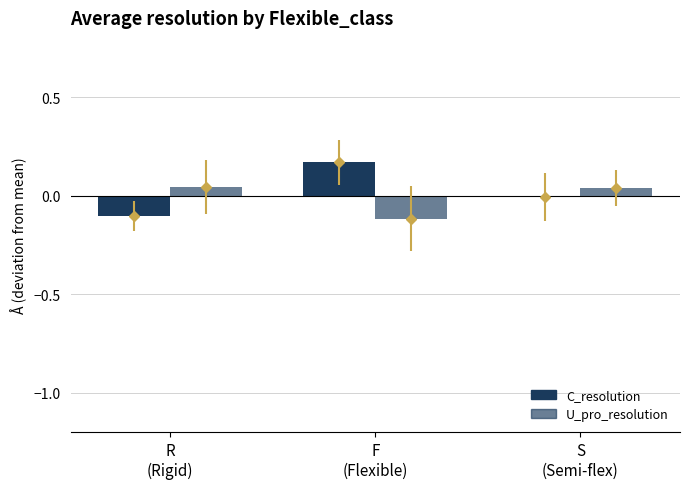

How many categories are shown in the chart?

3